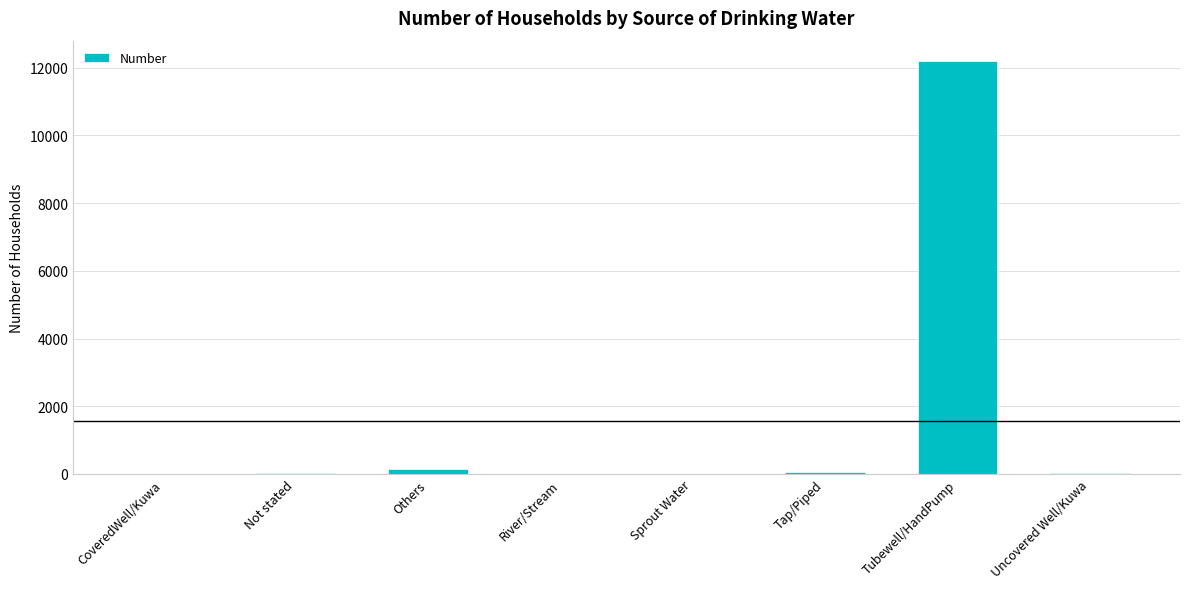

The value at CoveredWell/Kuwa is 11. True or false?

True